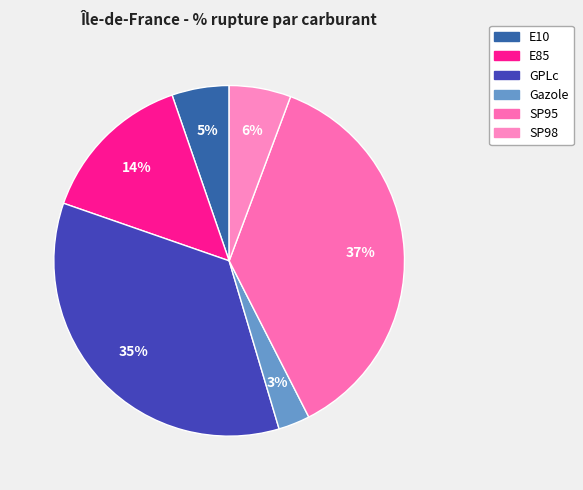

Rank the categories by value from lowest to highest.

Gazole, E10, SP98, E85, GPLc, SP95